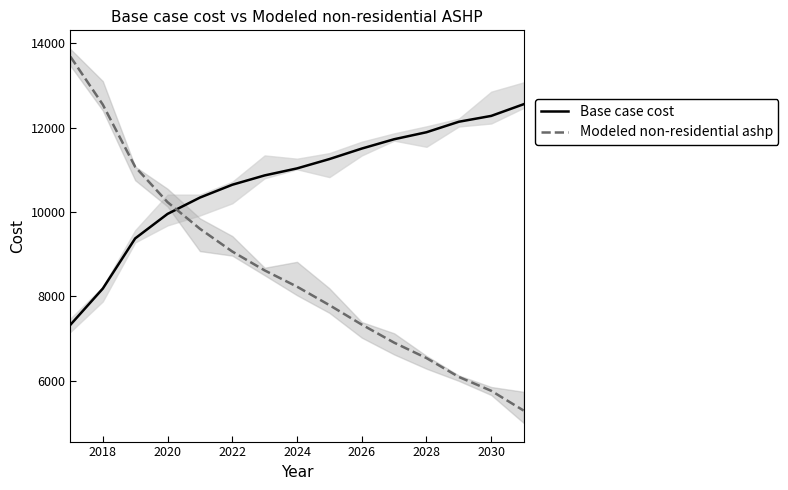

Where is Base case cost nearest to the value 9942?

2020